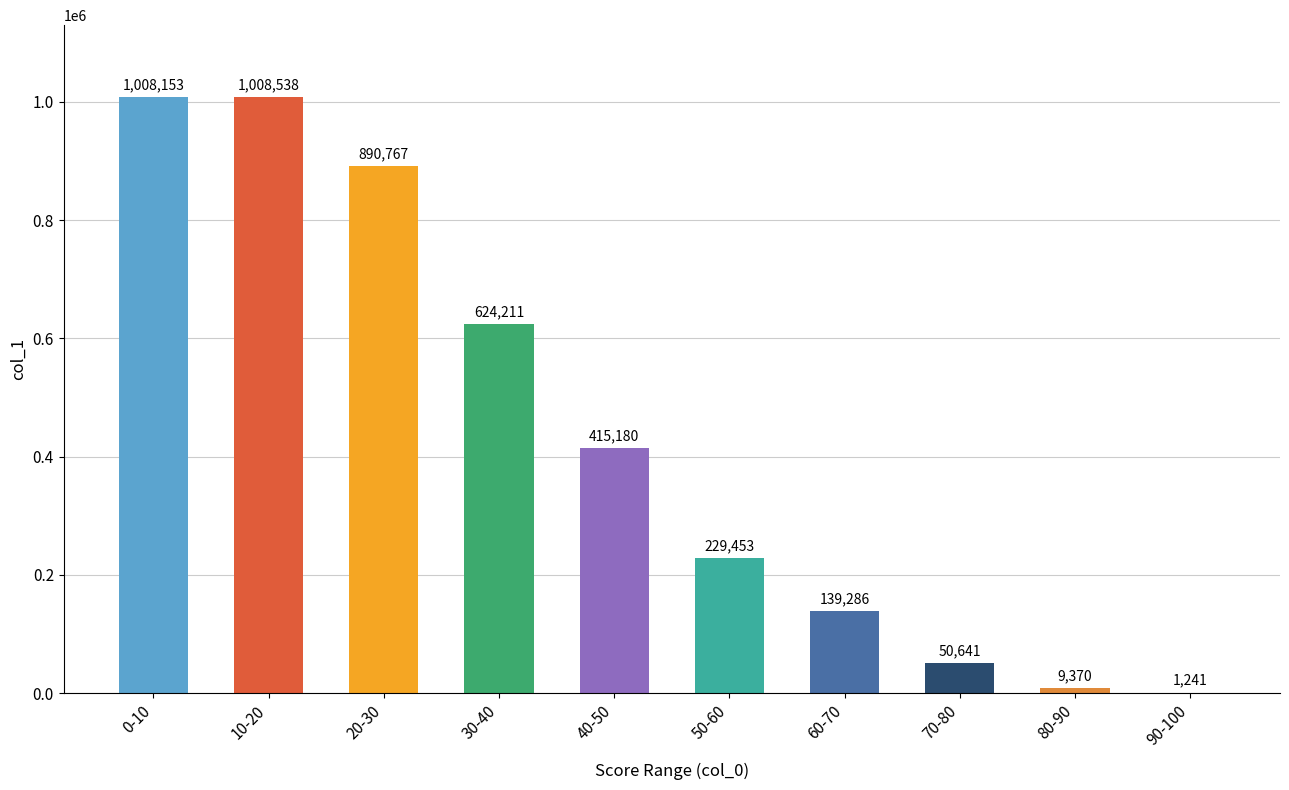

What is the approximate value at 50-60?

229453